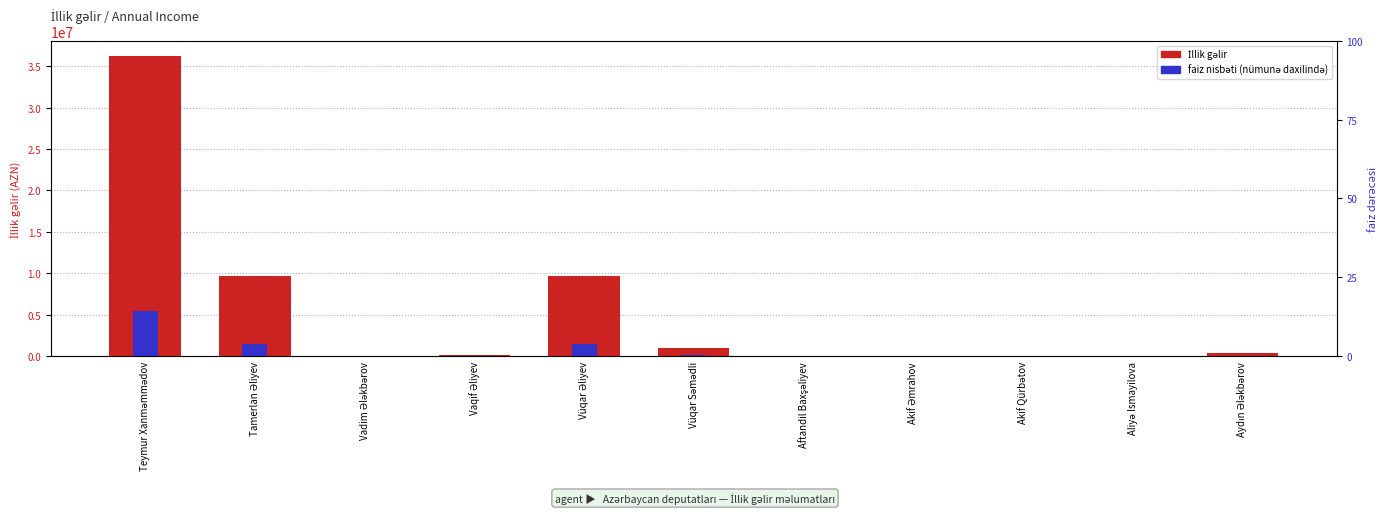

What is the label of the 1st bar from the left?

Teymur Xanməmmədov